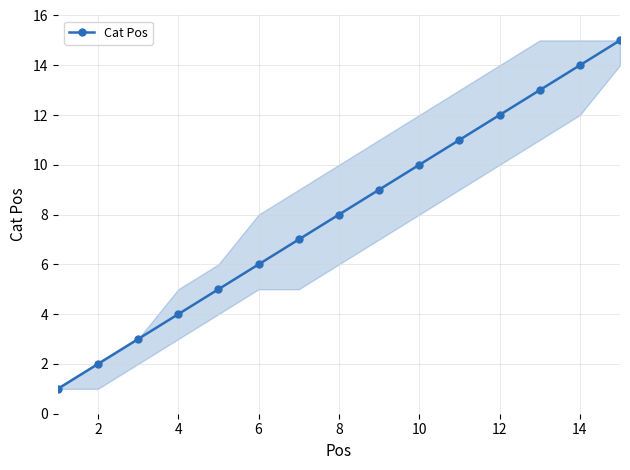

True or false: there are more than 0 points higher than both neighbors.

False